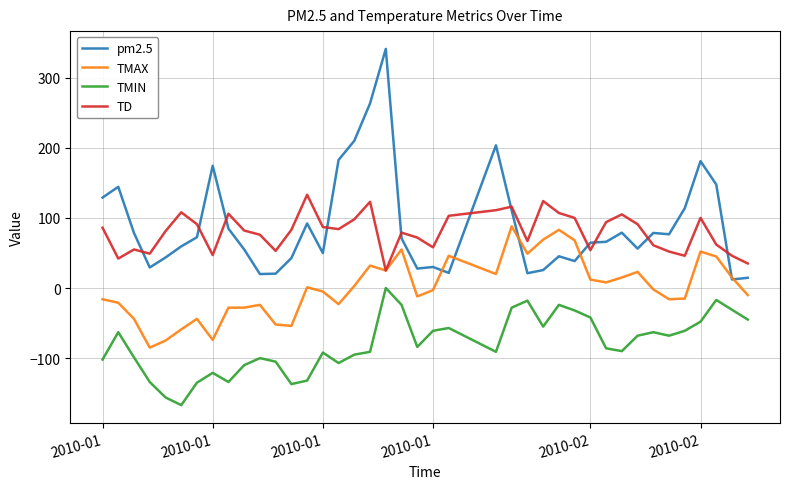

What is the lowest value of the TD series?

25.0